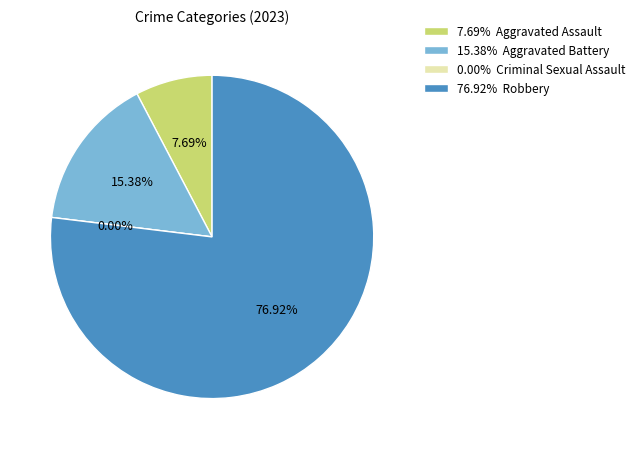

Between Aggravated Battery and Aggravated Assault, which is larger?

Aggravated Battery